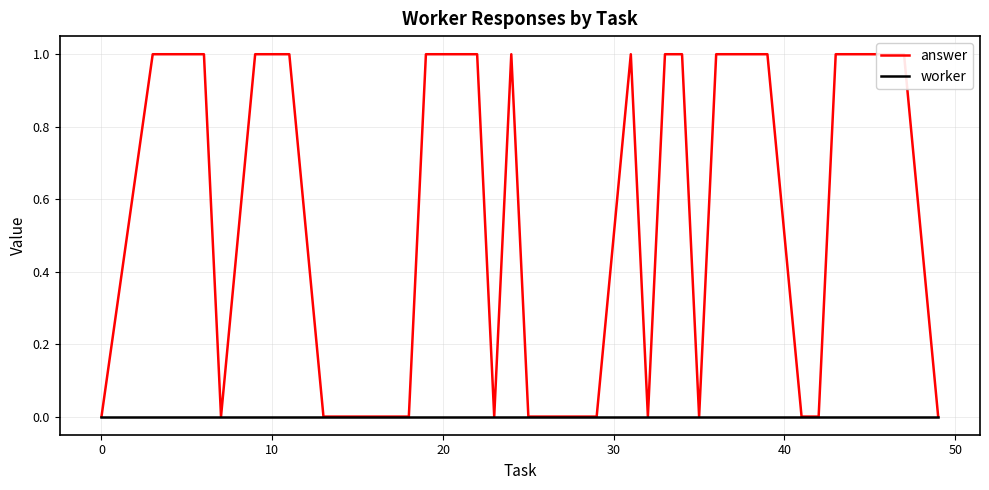

At how many categories does at least one series exceed 0?

21